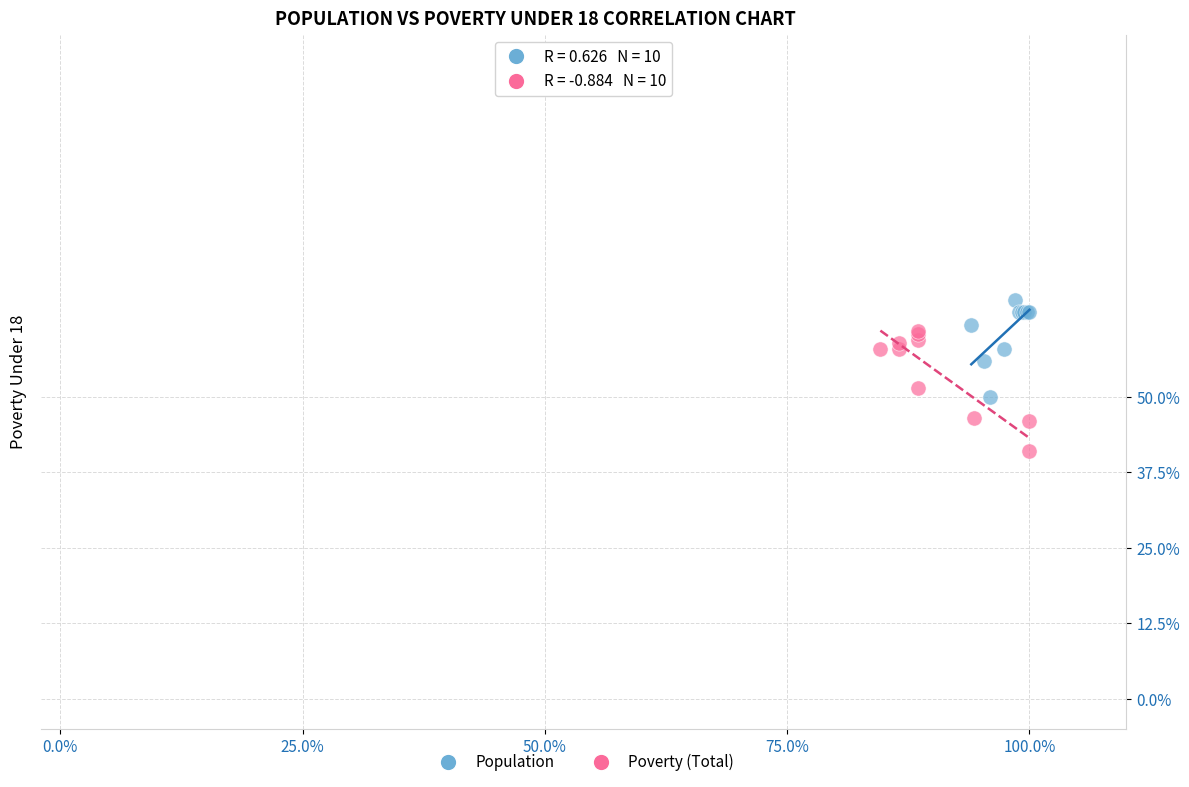

What are all the series names shown in the legend?

Population, Poverty (Total)